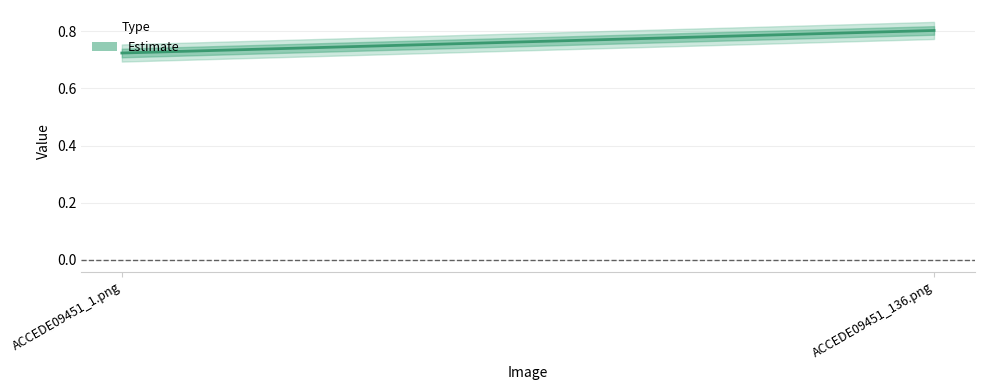

What is the label of the 1st point from the right?

ACCEDE09451_136.png